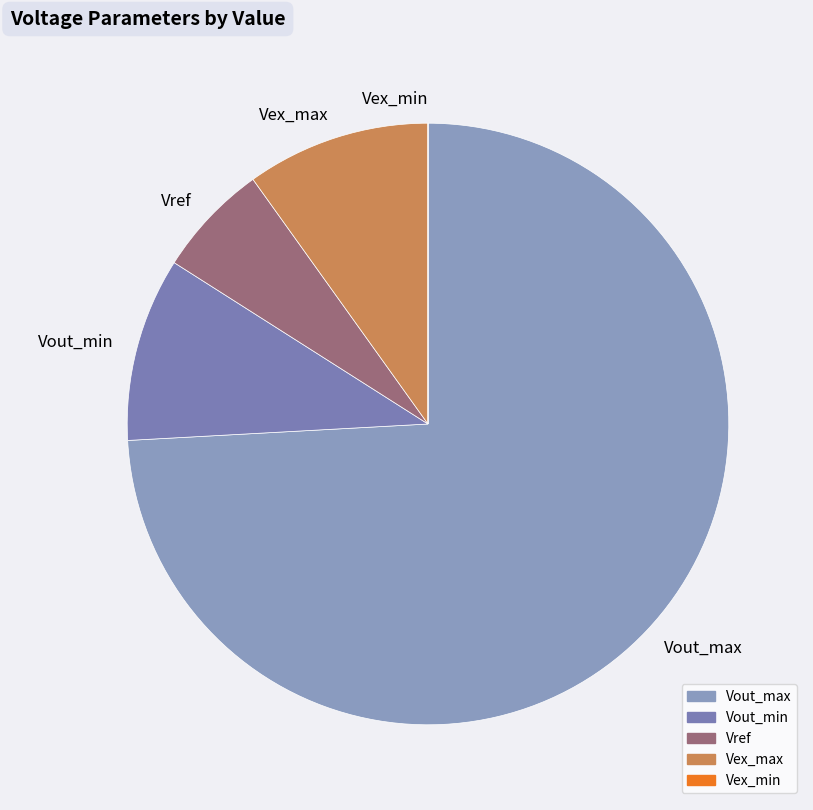

Which slice is the largest?

Vout_max